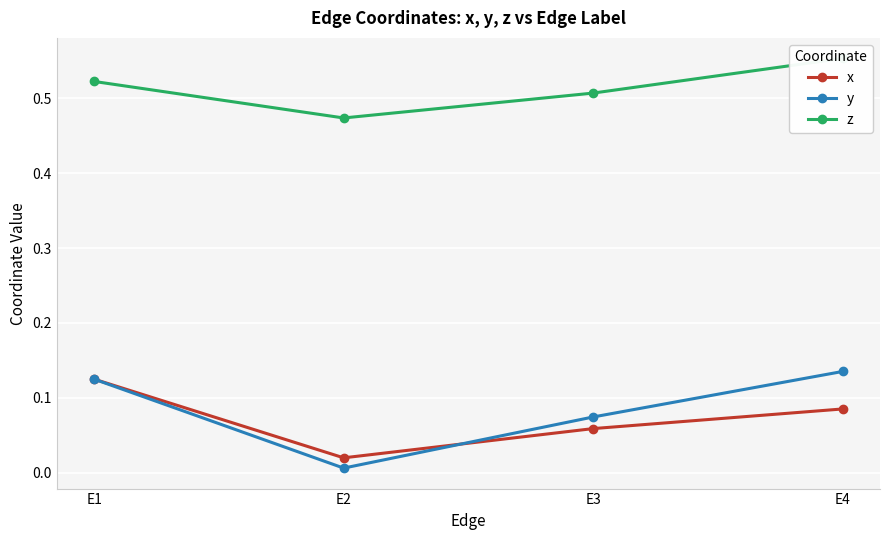

What is the approximate value of y at E3?

0.1